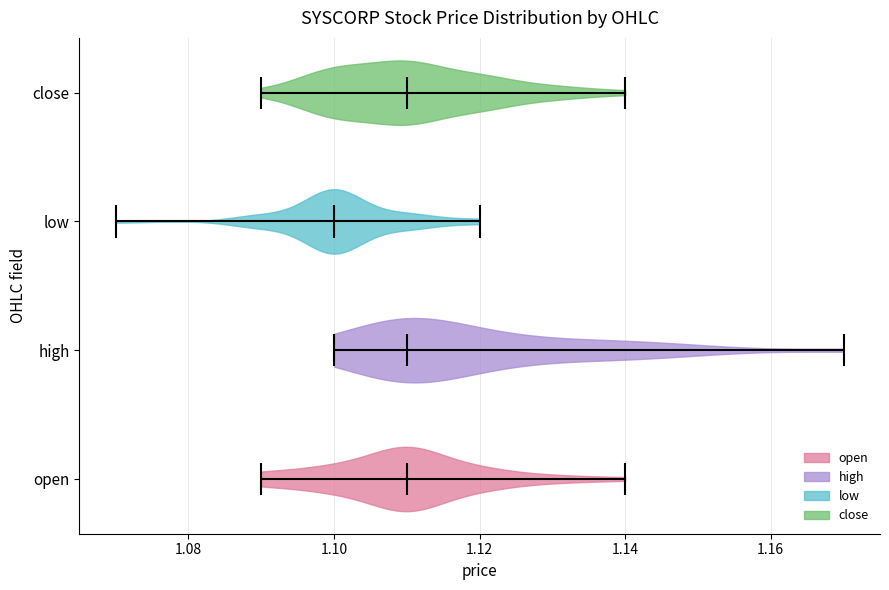

Which violin has the furthest to the left median line?

low